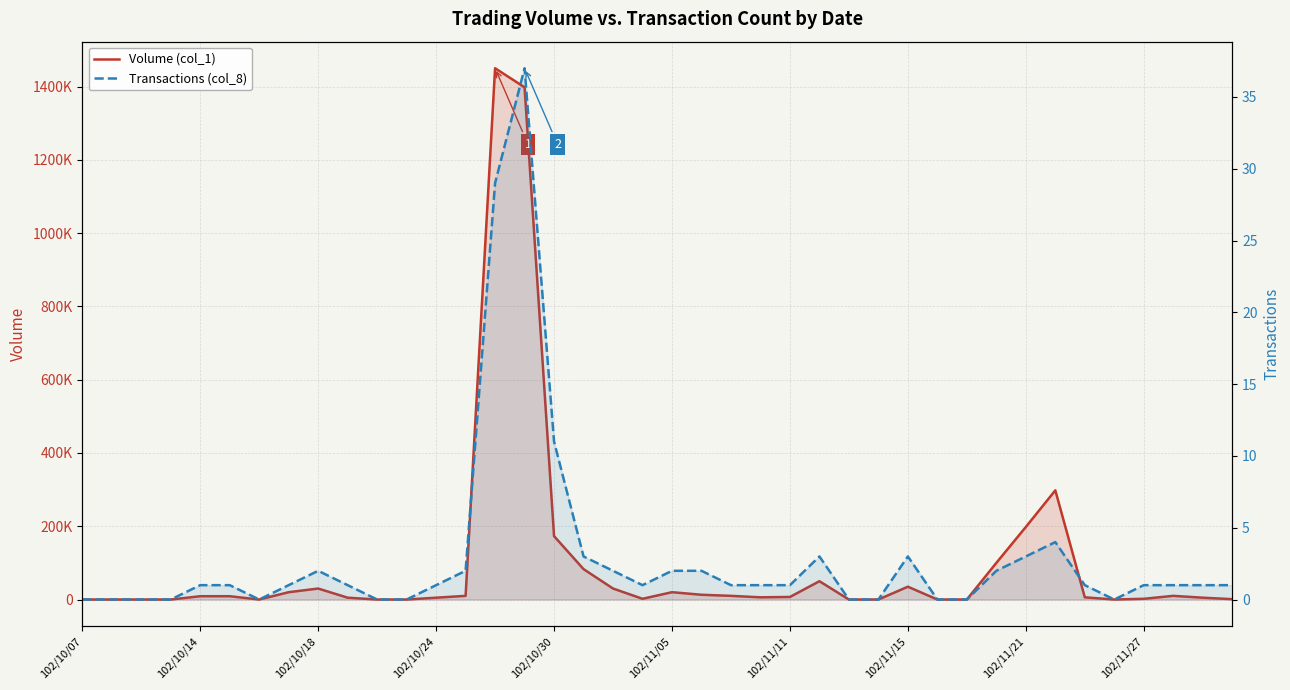

True or false: Transactions (col_8) and Volume (col_1) intersect in this chart.

False